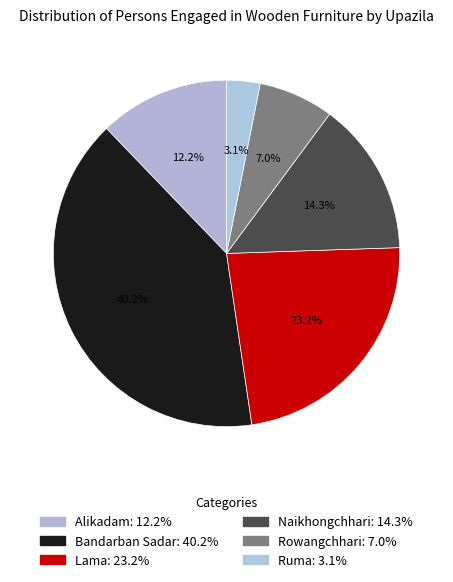

Between Lama and Alikadam, which is larger?

Lama